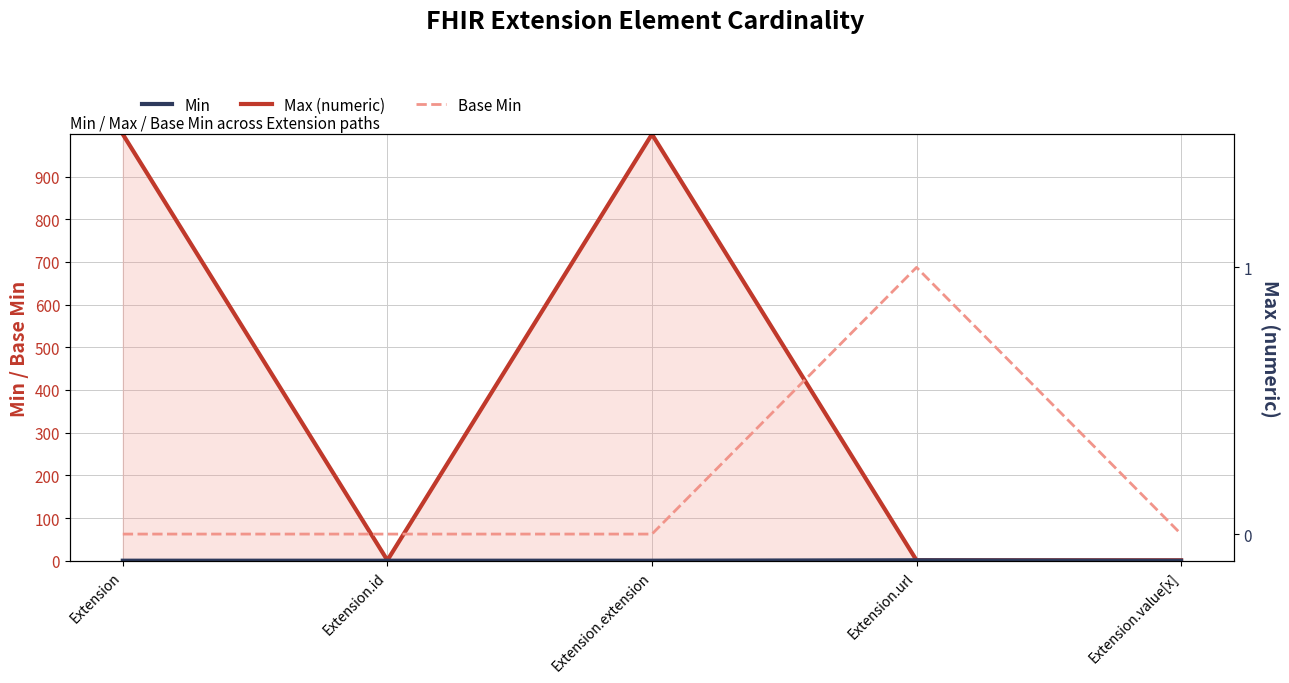

Reading left to right, extract all data points from this chart.

Max (numeric): Extension=999	Extension.id=1	Extension.extension=999	Extension.url=1	Extension.value[x]=1
Min: Extension=0	Extension.id=0	Extension.extension=0	Extension.url=1	Extension.value[x]=0
Base Min: Extension=0	Extension.id=0	Extension.extension=0	Extension.url=1	Extension.value[x]=0